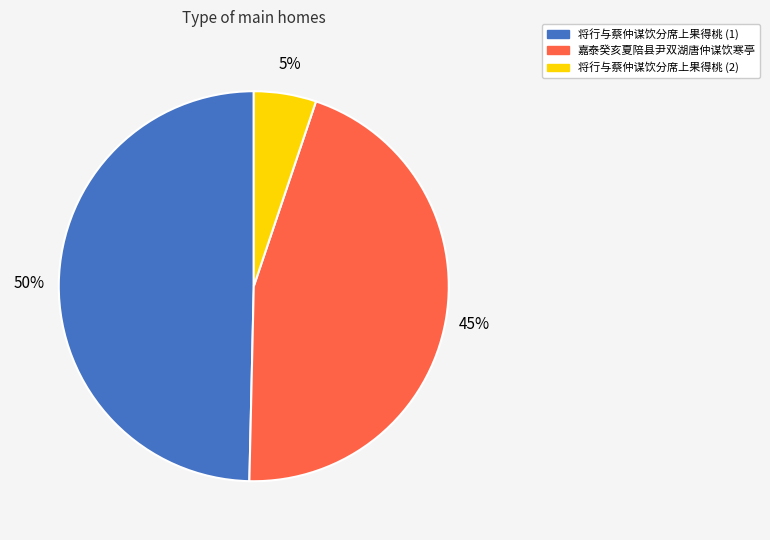

Which has a higher value, 将行与蔡仲谋饮分席上果得桃 (2) or 嘉泰癸亥夏陪县尹双湖唐仲谋饮寒亭?

嘉泰癸亥夏陪县尹双湖唐仲谋饮寒亭